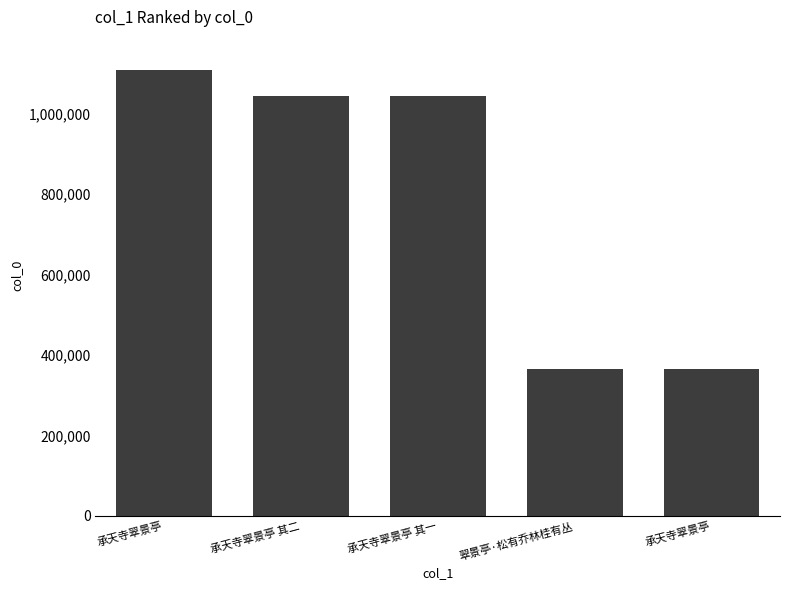

Where does the data first go above 1043589?

承天寺翠景亭